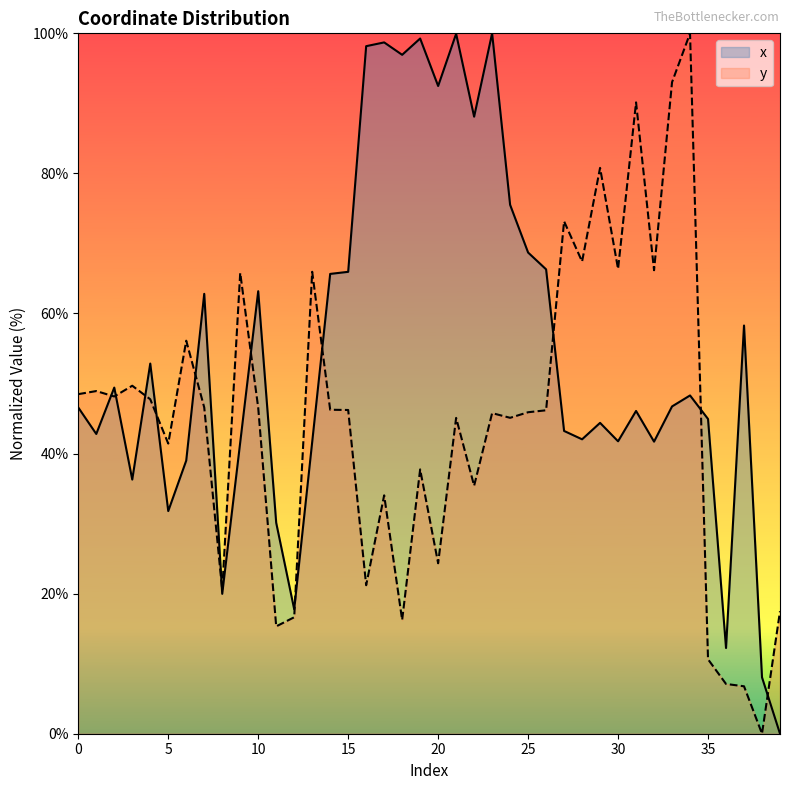

What is the value of the x point at the 12th from the left?

30.1